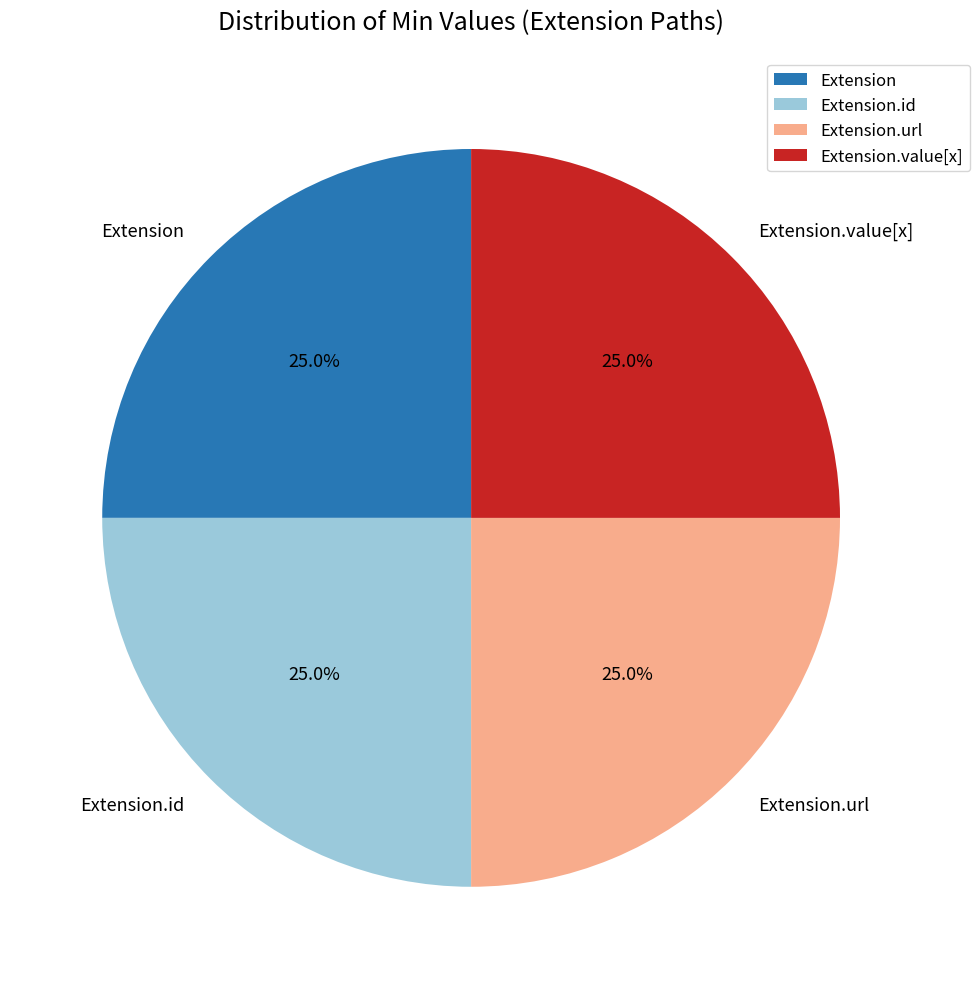

To the nearest percent, what percentage of the pie is Extension.url?

25%